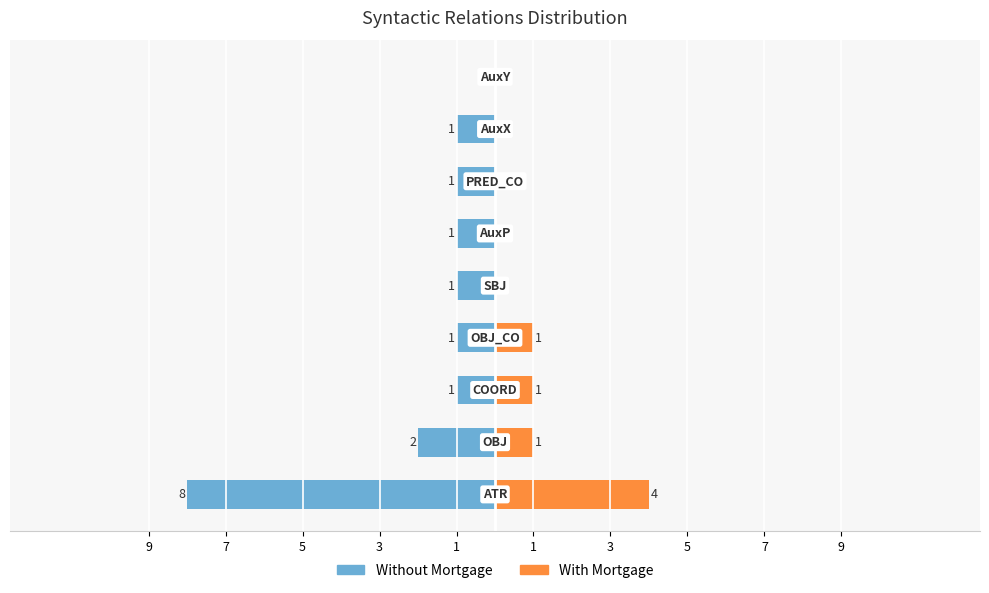

What are all the series names shown in the legend?

Without Mortgage, With Mortgage